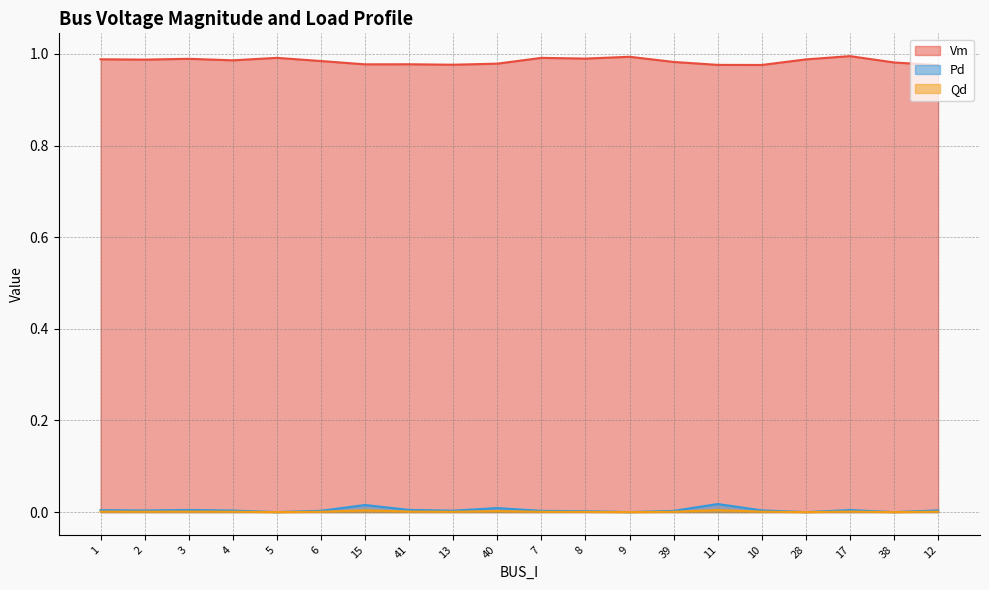

Which series has the largest total across all categories?

Vm